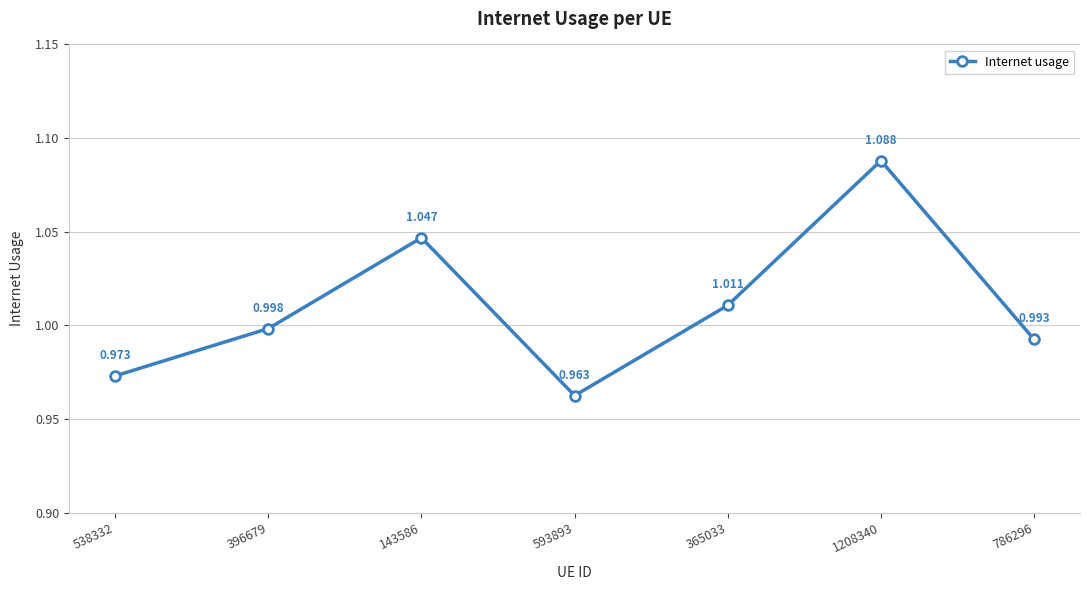

Rank the categories by value from highest to lowest.

1208340, 143586, 365033, 396679, 786296, 538332, 593893